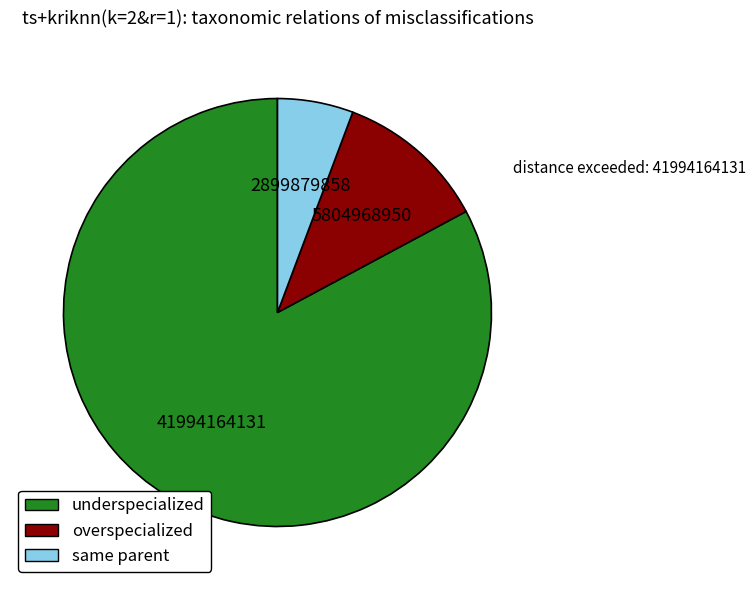

Which category has the biggest portion of the pie?

underspecialized